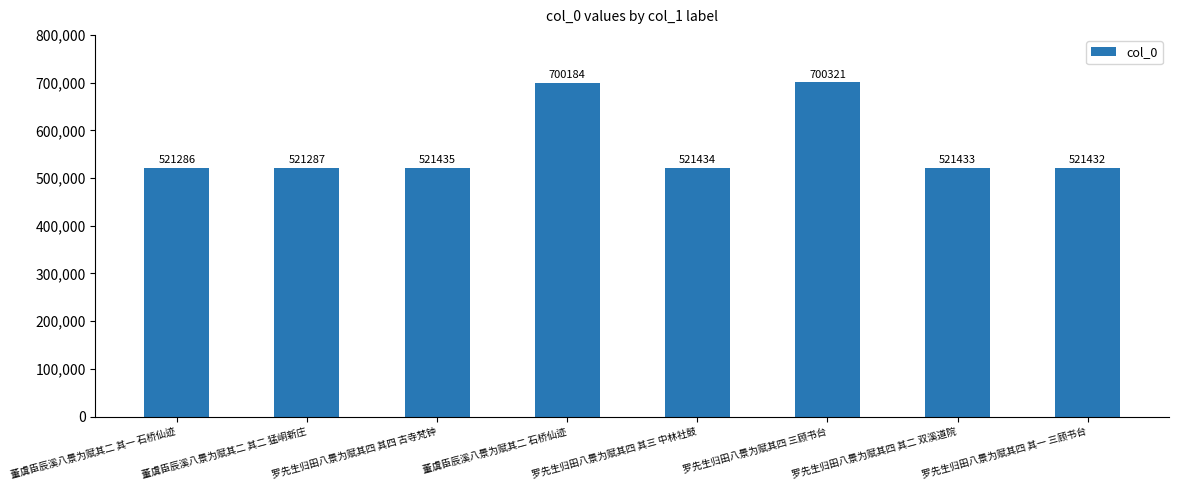

List the labels in order of value, smallest first.

董虞臣辰溪八景为赋其二 其一 石桥仙迹, 董虞臣辰溪八景为赋其二 其二 猛峒新庄, 罗先生归田八景为赋其四 其一 三顾书台, 罗先生归田八景为赋其四 其二 双溪道院, 罗先生归田八景为赋其四 其三 中林社鼓, 罗先生归田八景为赋其四 其四 古寺梵钟, 董虞臣辰溪八景为赋其二 石桥仙迹, 罗先生归田八景为赋其四 三顾书台